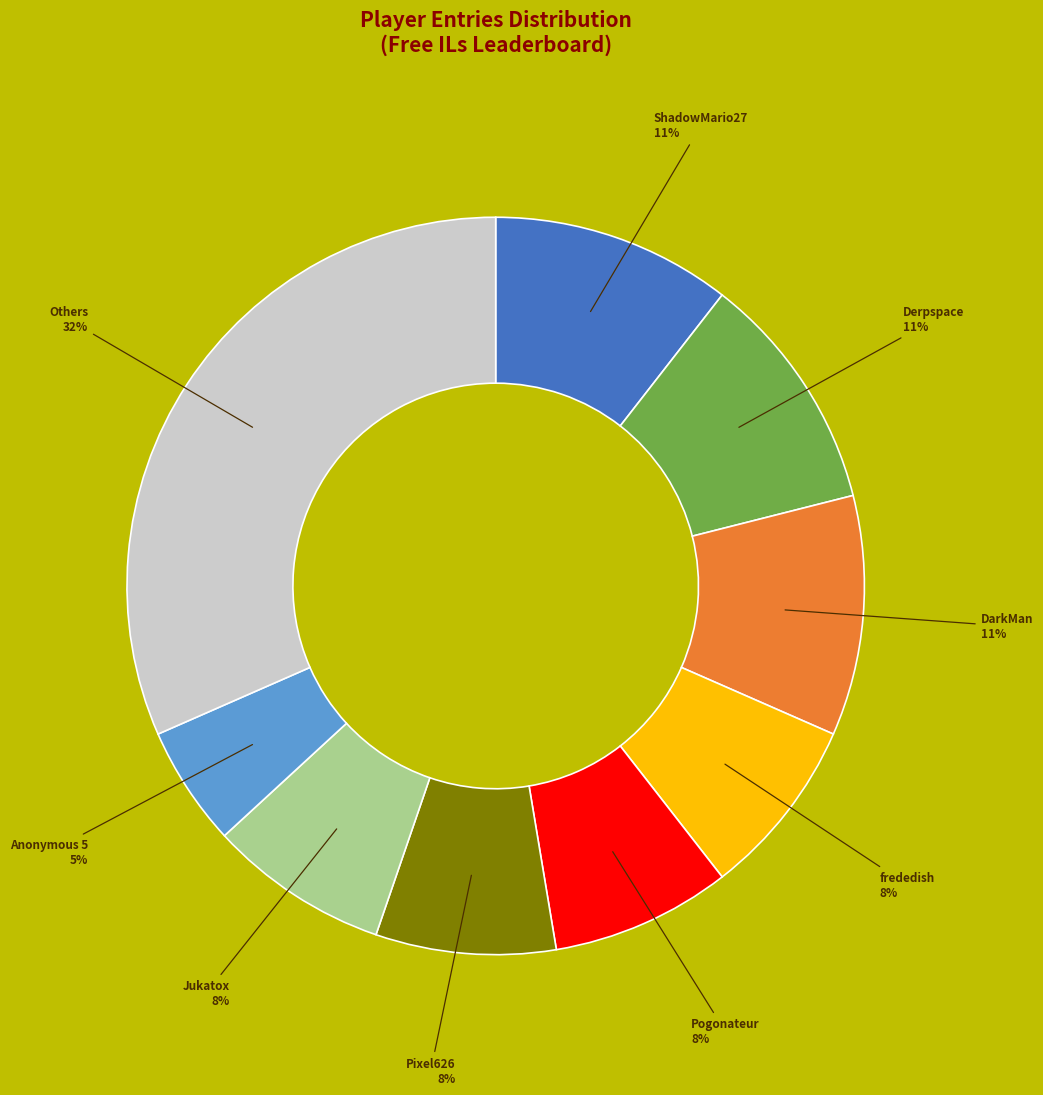

To the nearest percent, what is the difference between the largest and smallest slice percentages?

26%